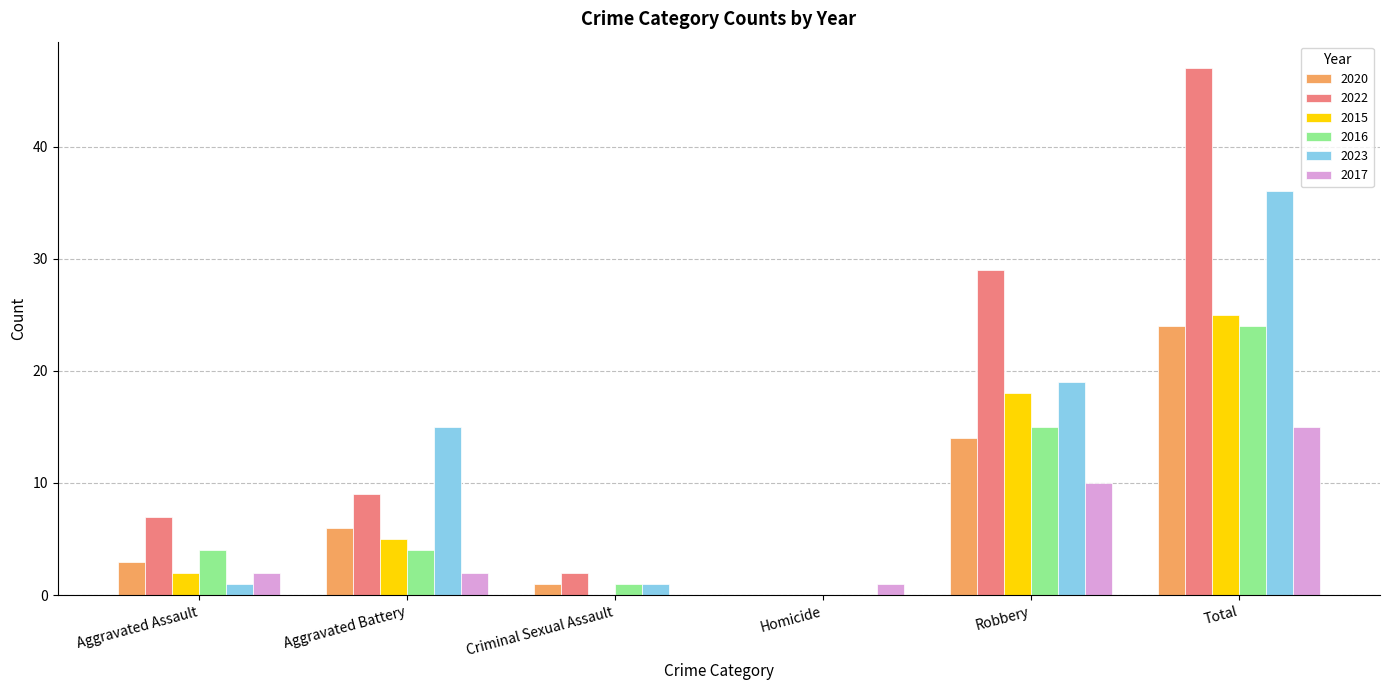

What is the sum of all 2020 values?

48